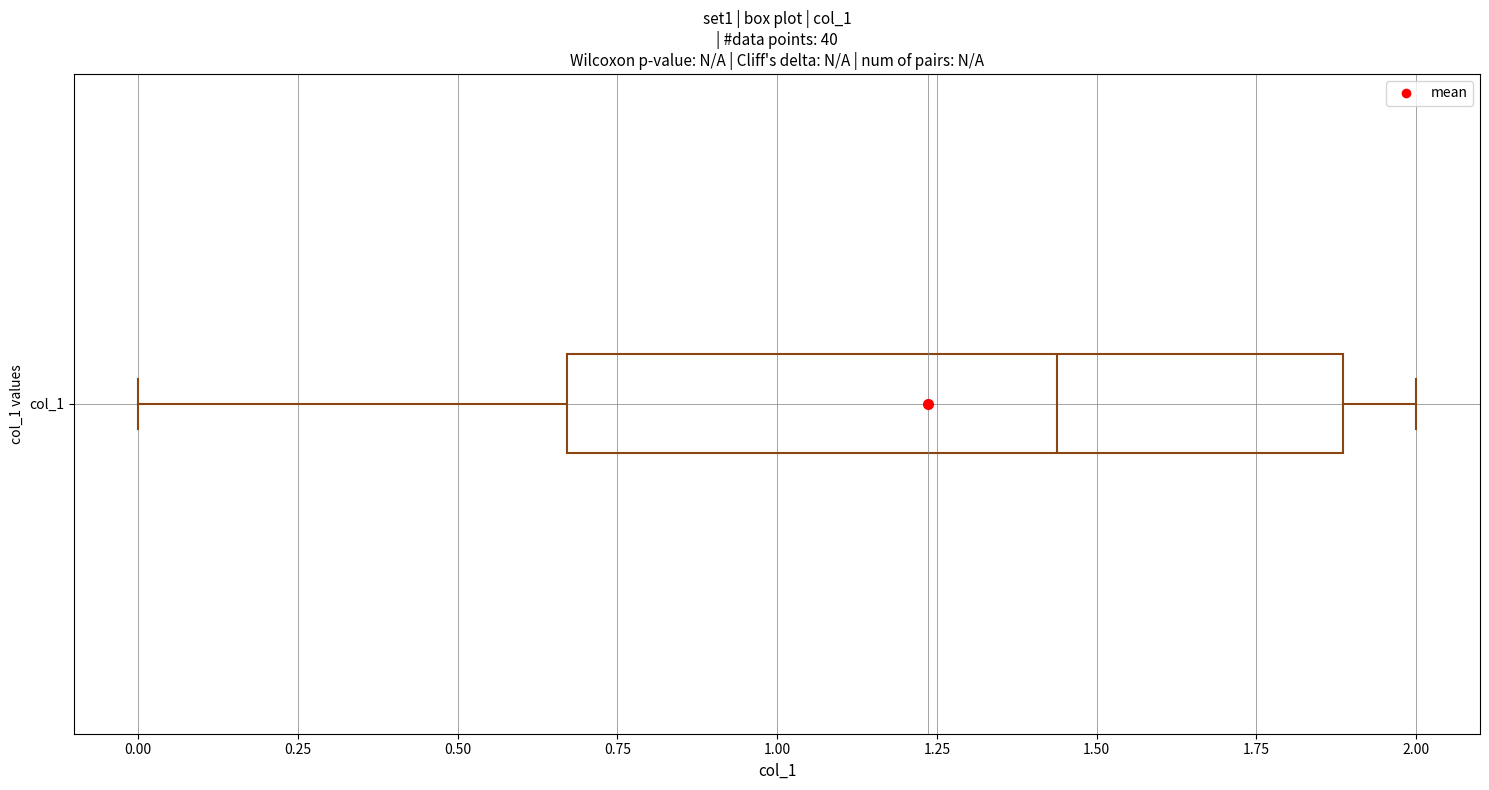

Read this box plot against the x-axis: the position of the median line, the range covered by the box, and the ends of both whiskers. The values are not printed on the chart, so give them approximately, as read against the axis.

median 1.45, box 0.65 to 1.90, whiskers 0.00 to 2.00